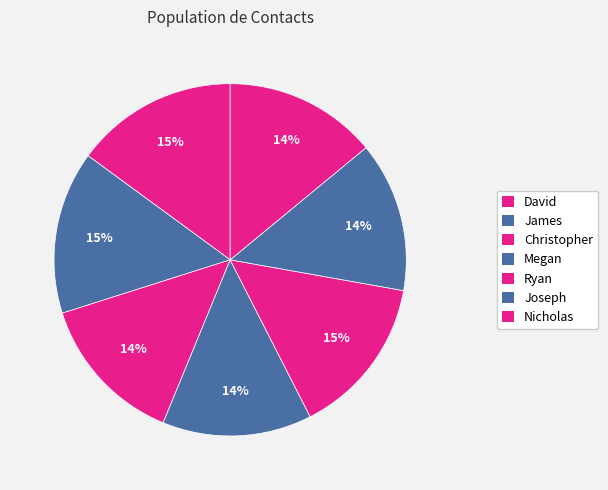

Is Nicholas the majority of the pie?

No